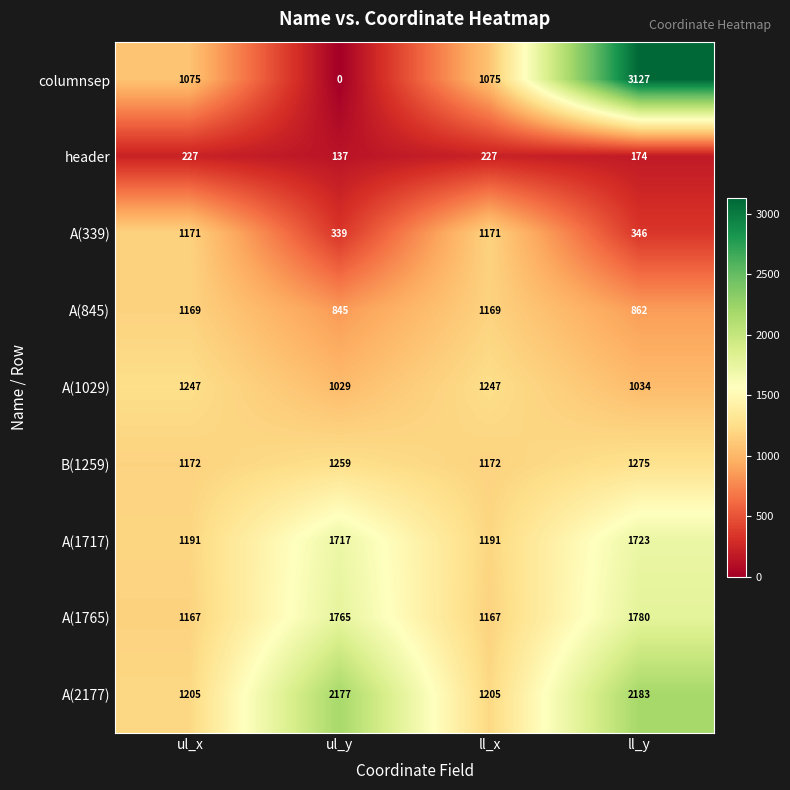

Which series has the widest spread of values?

columnsep